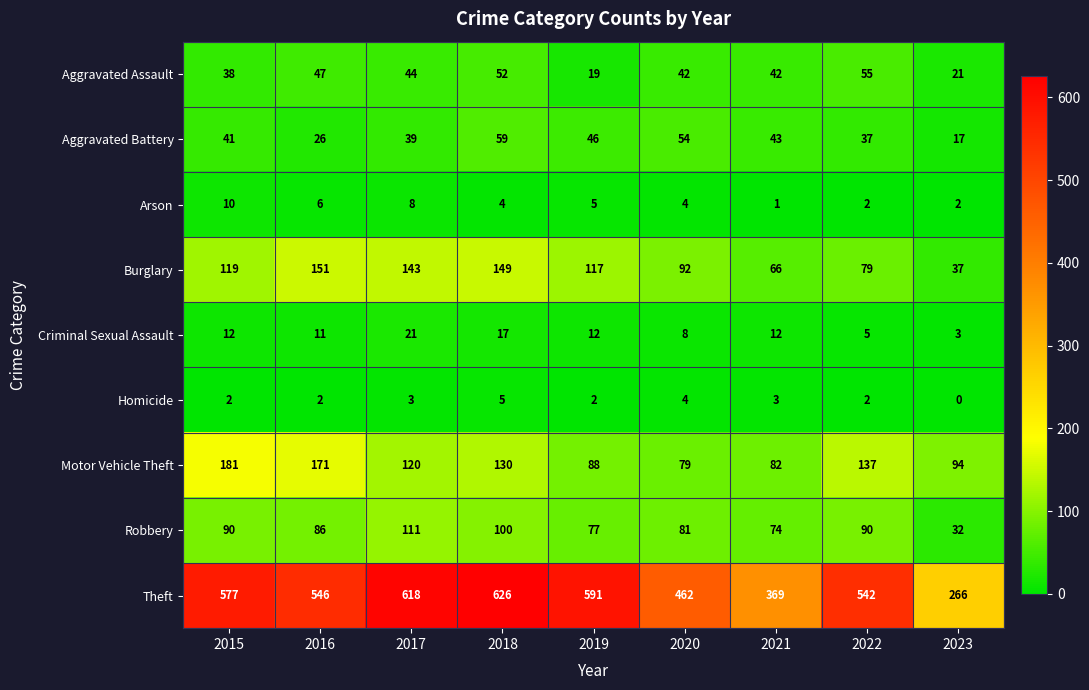

What is the spread (max minus min) of values at 2018?

622